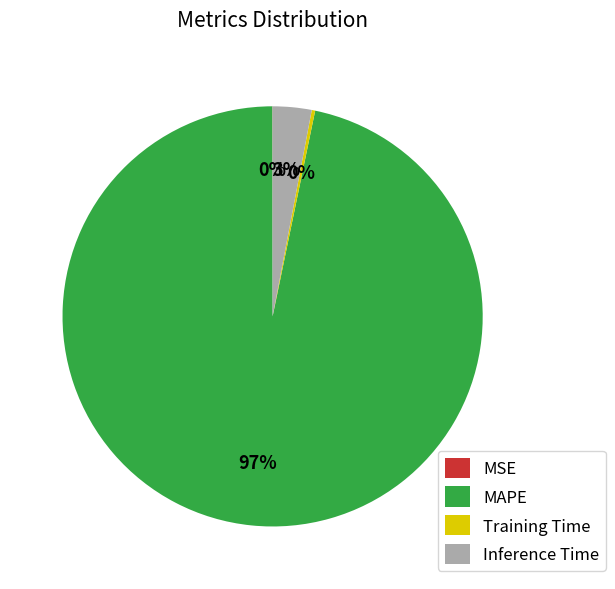

To the nearest percent, what portion does Inference Time represent?

3%